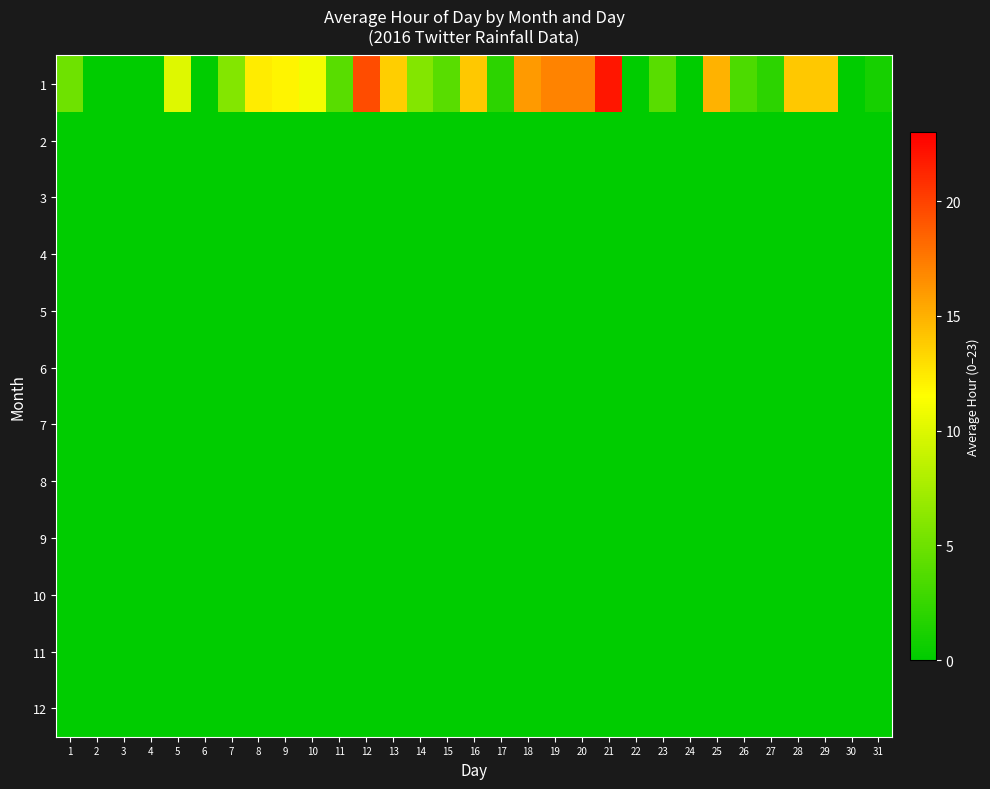

Which has a higher value, 21 or 20?

21